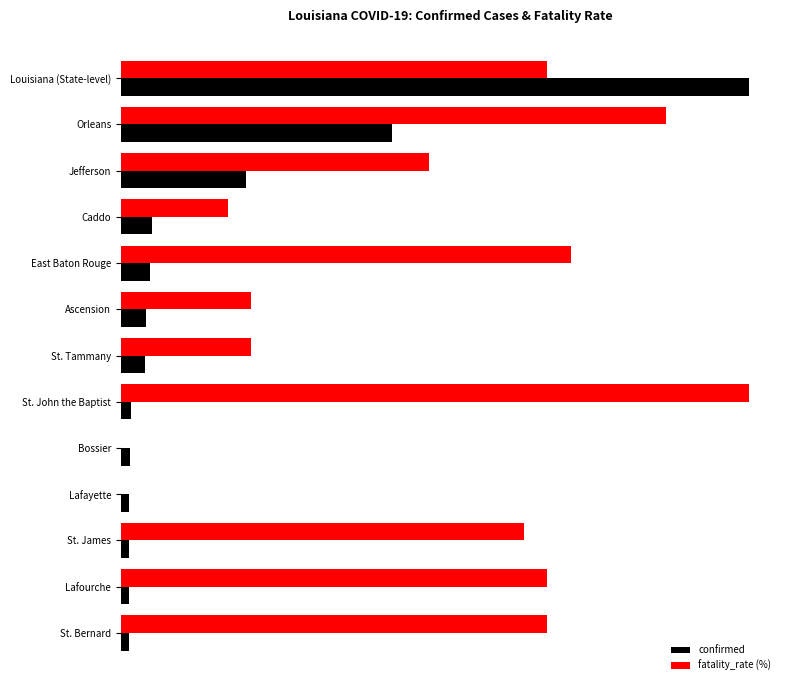

What are all the series names shown in the legend?

confirmed, fatality_rate (%)